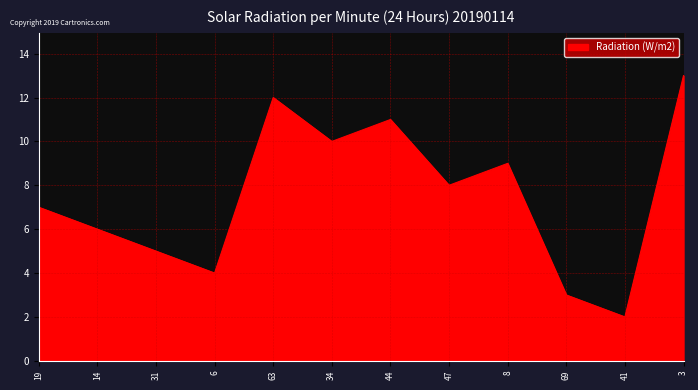

What position from the right is 31?

10